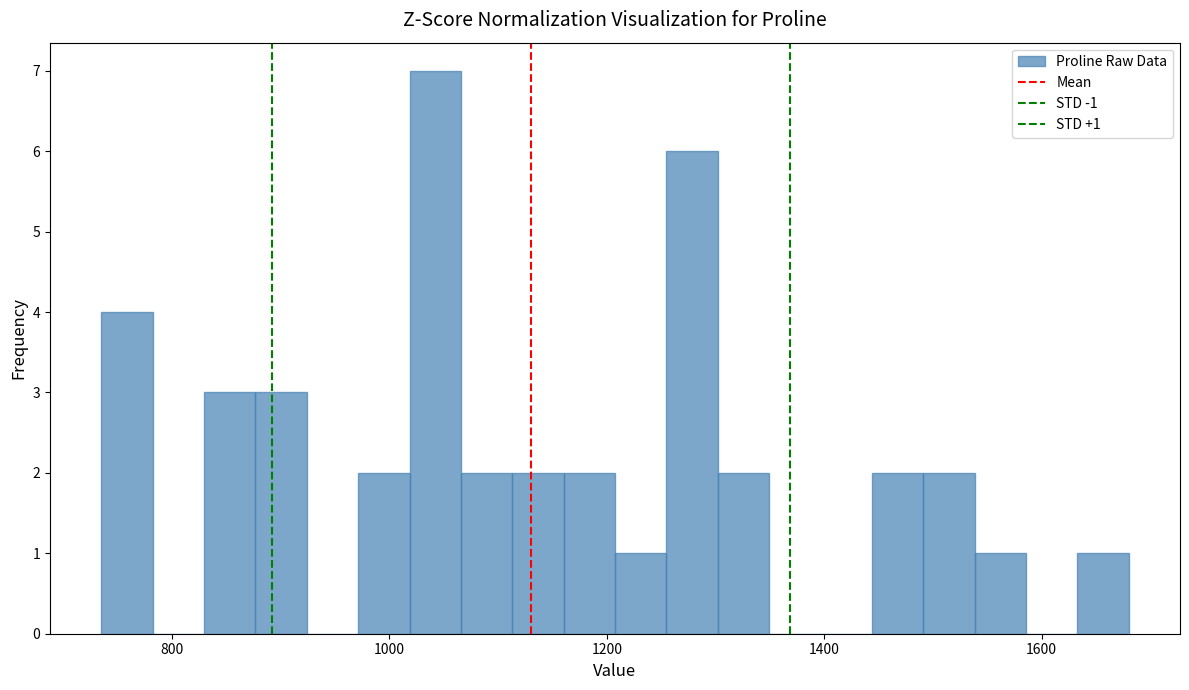

Around what value on the x-axis is the tallest bar? Give the approximate position of its centre, as read against the axis.

1040